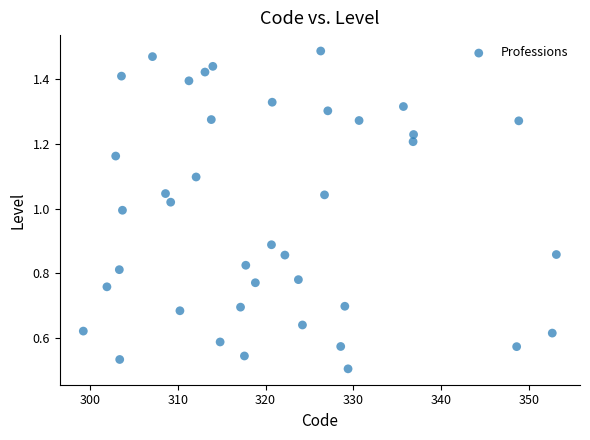

What is the range of X values (max minus min)?

53.9